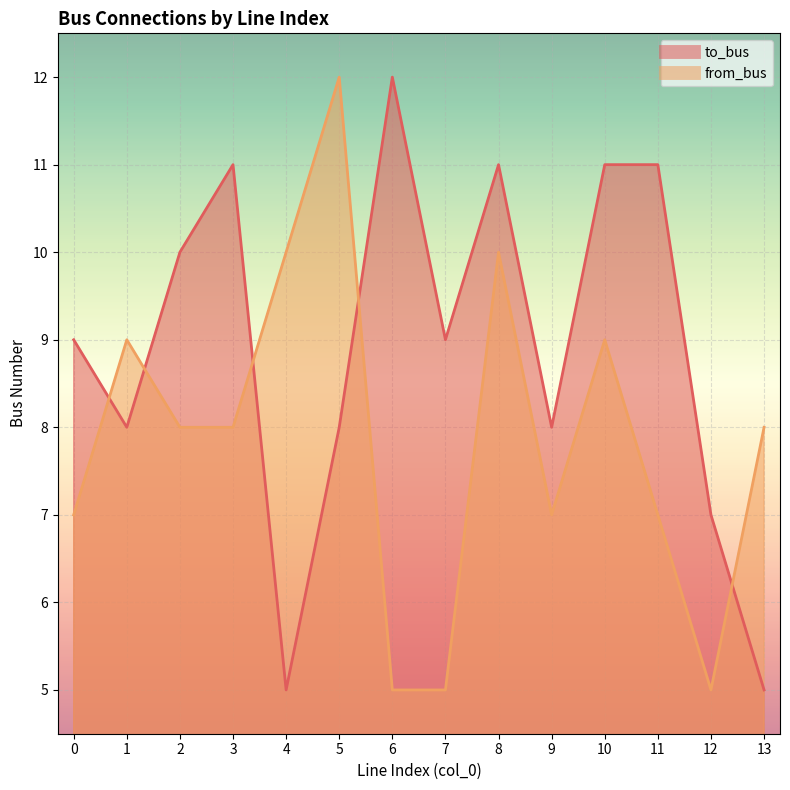

At which category does from_bus reach its first local valley?

9